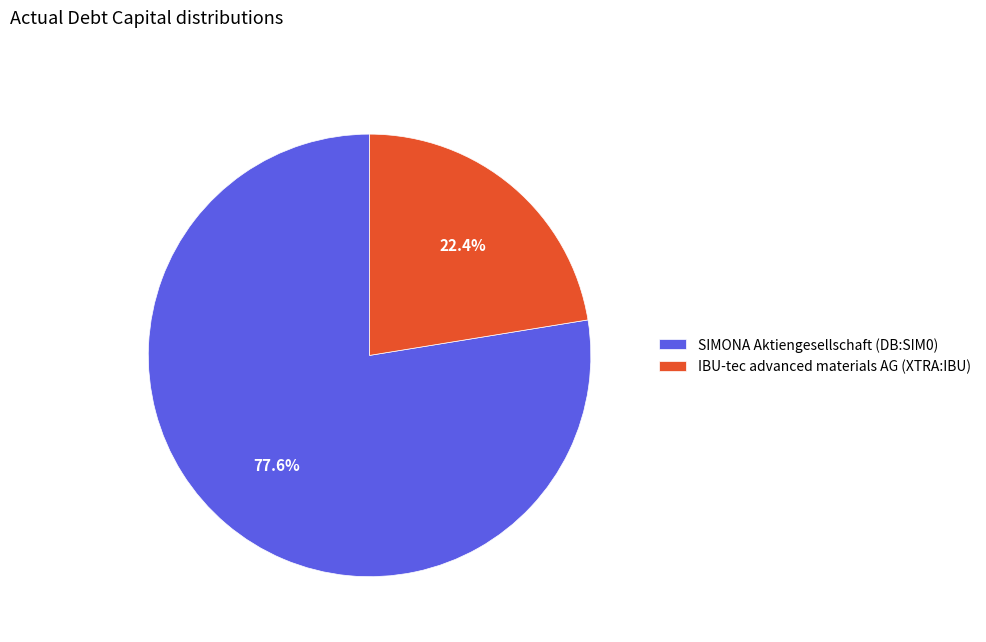

Is it true that SIMONA Aktiengesellschaft (DB:SIM0) is 87% of the pie?

False